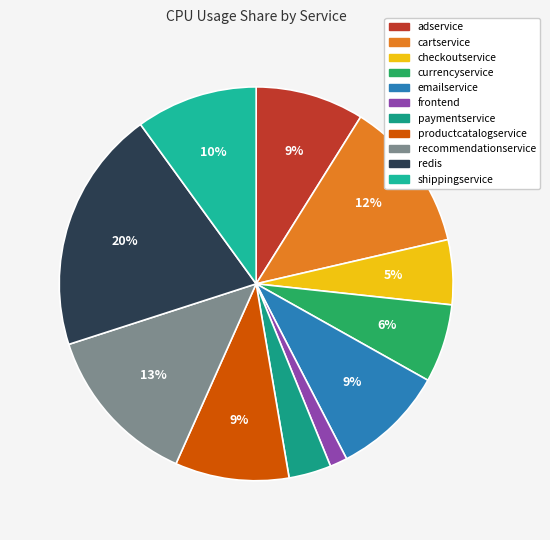

What is the largest slice in the pie chart?

redis